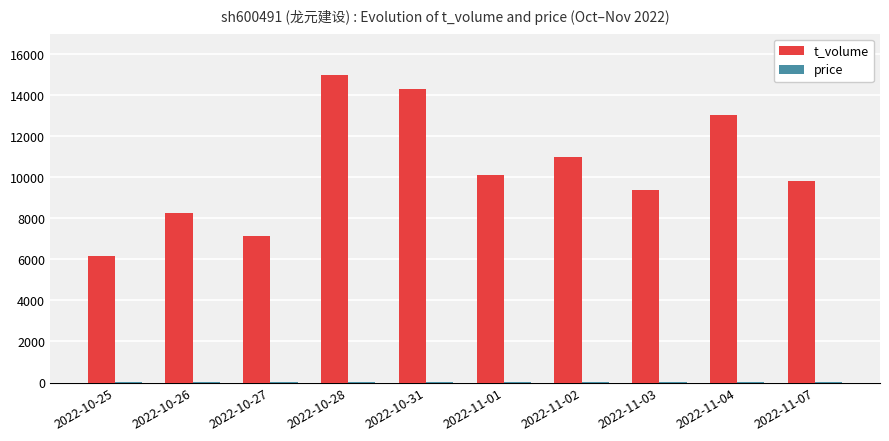

Which category has the highest value in the t_volume series?

2022-10-28